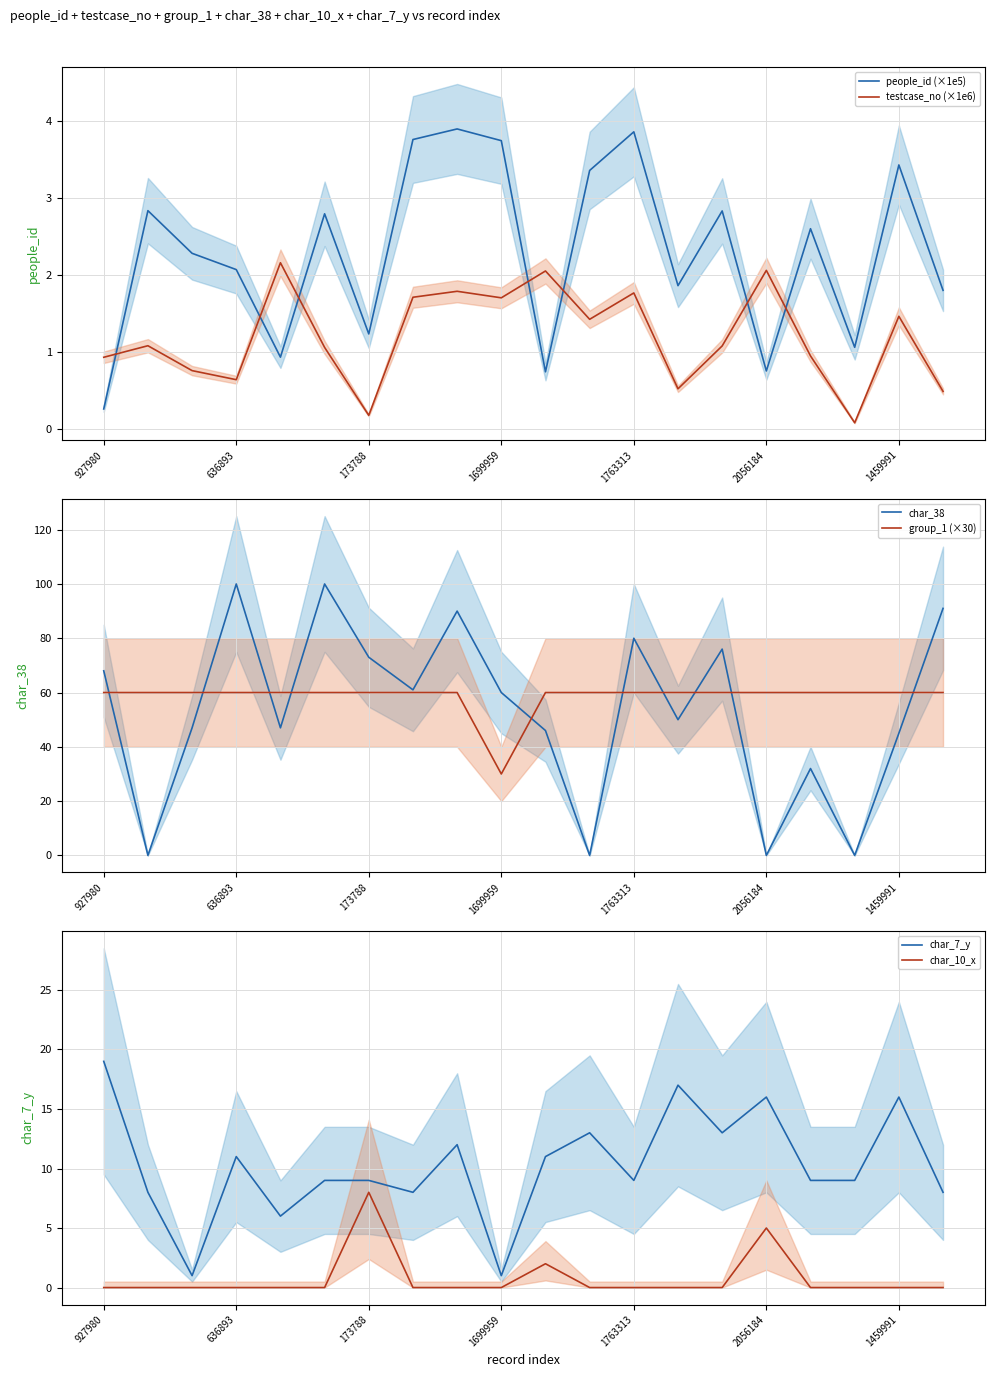

True or false: testcase_no (×1e6) and people_id (×1e5) intersect in this chart.

True